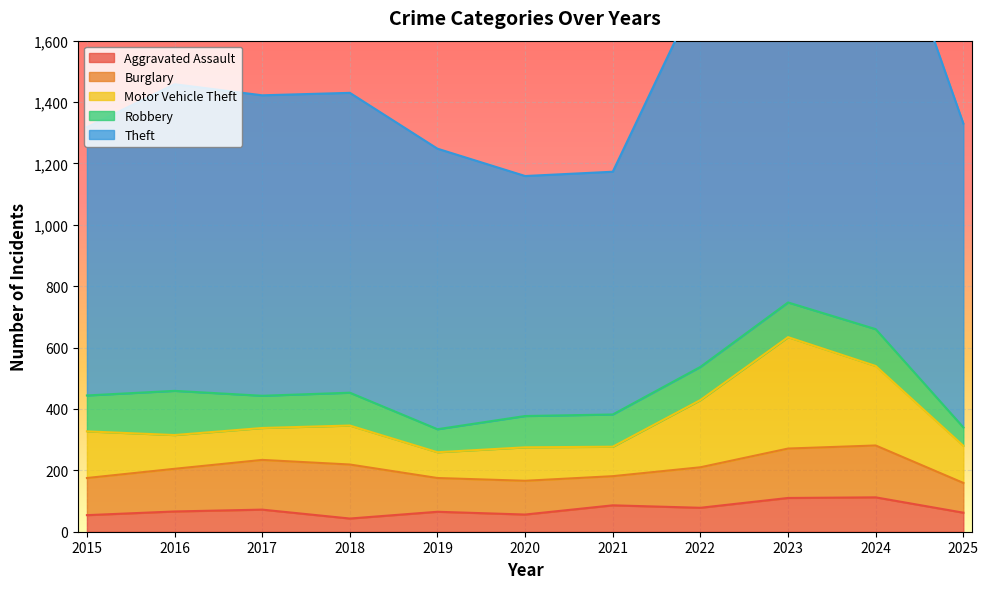

Reading right to left, extract all data points from this chart.

Aggravated Assault: 62	112	110	78	86	56	65	43	72	66	54
Burglary: 97	169	161	132	95	110	110	176	162	139	121
Motor Vehicle Theft: 121	259	363	219	96	109	84	127	104	110	152
Robbery: 60	120	113	108	105	102	75	107	105	144	117
Theft: 990	1482	1363	1235	791	782	914	977	979	999	874